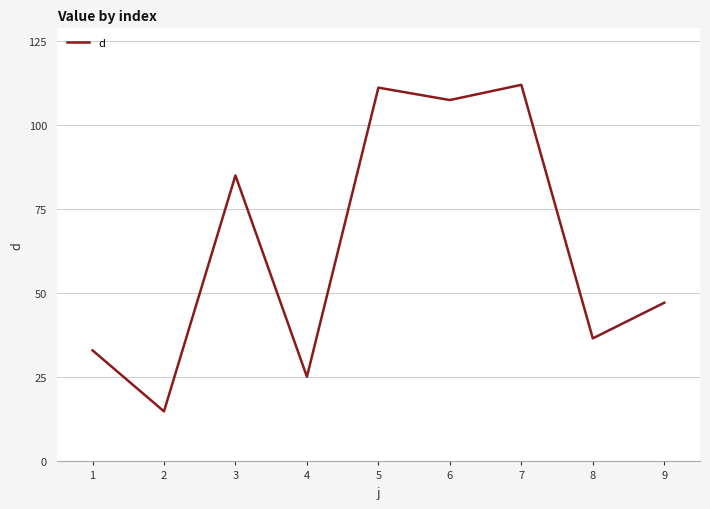

Reading left to right, what are all the values shown in this chart?

1=33.1	2=14.9	3=85.1	4=25.2	5=111.3	6=107.6	7=112.1	8=36.6	9=47.2